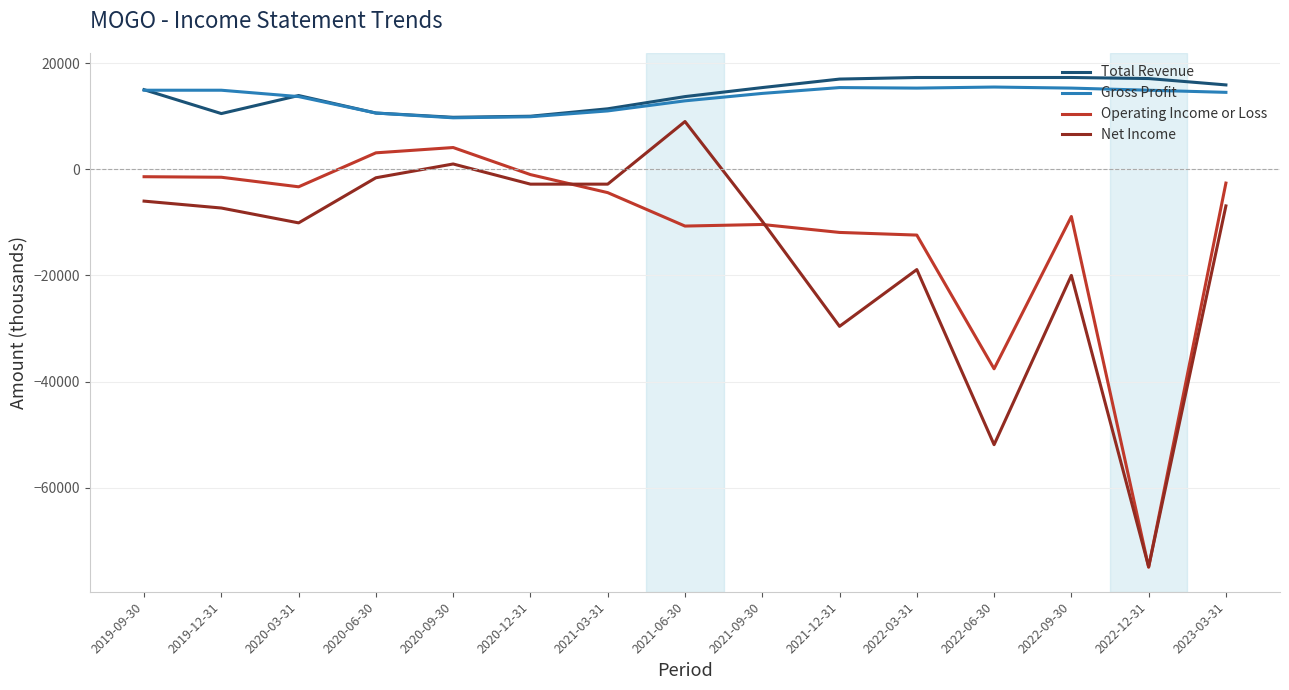

What is the lowest value of the Gross Profit series?

9700